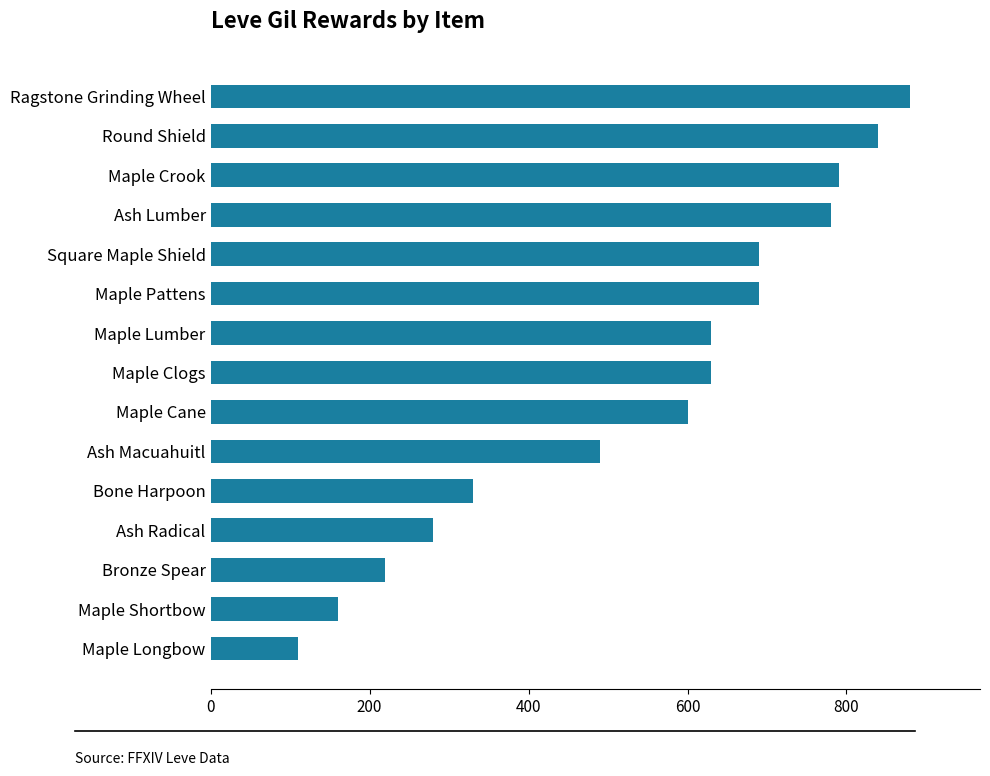

Reading bottom to top, list all the values displayed in this chart.

110	160	220	280	330	490	600	630	630	690	690	780	790	840	880